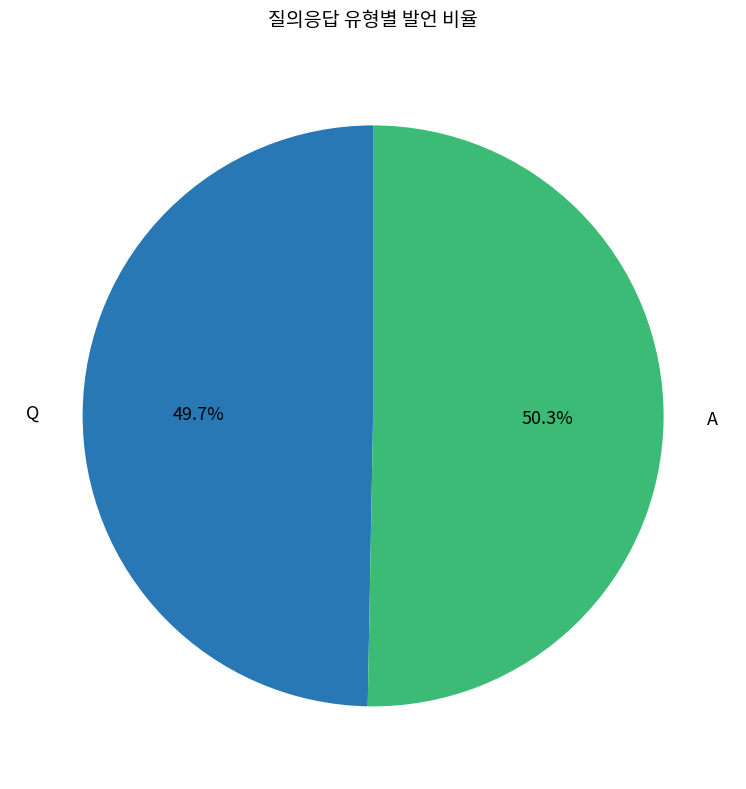

What is the largest slice in the pie chart?

A